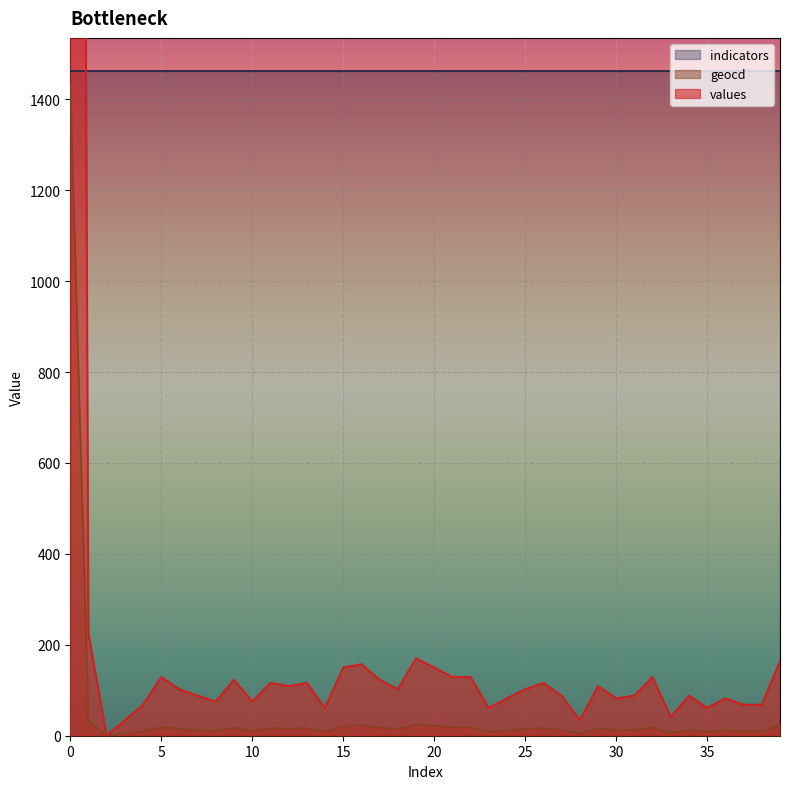

What is the difference between the maximum and minimum values in the geocd series?

1429